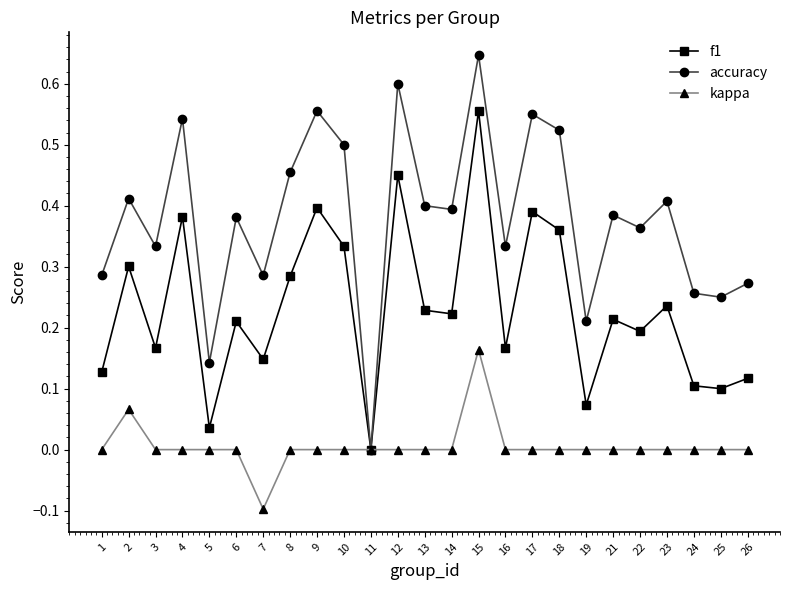

At which category is the sum across all series the highest?

15